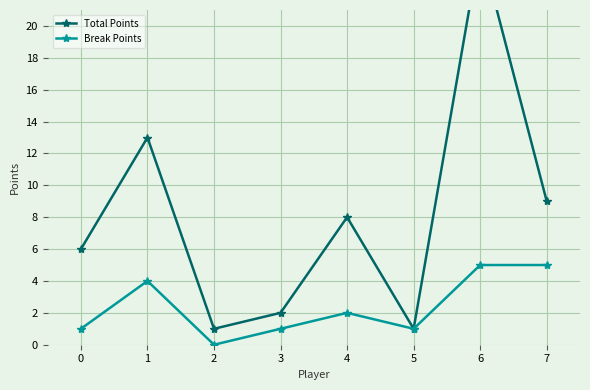

What are all the series names shown in the legend?

Total Points, Break Points